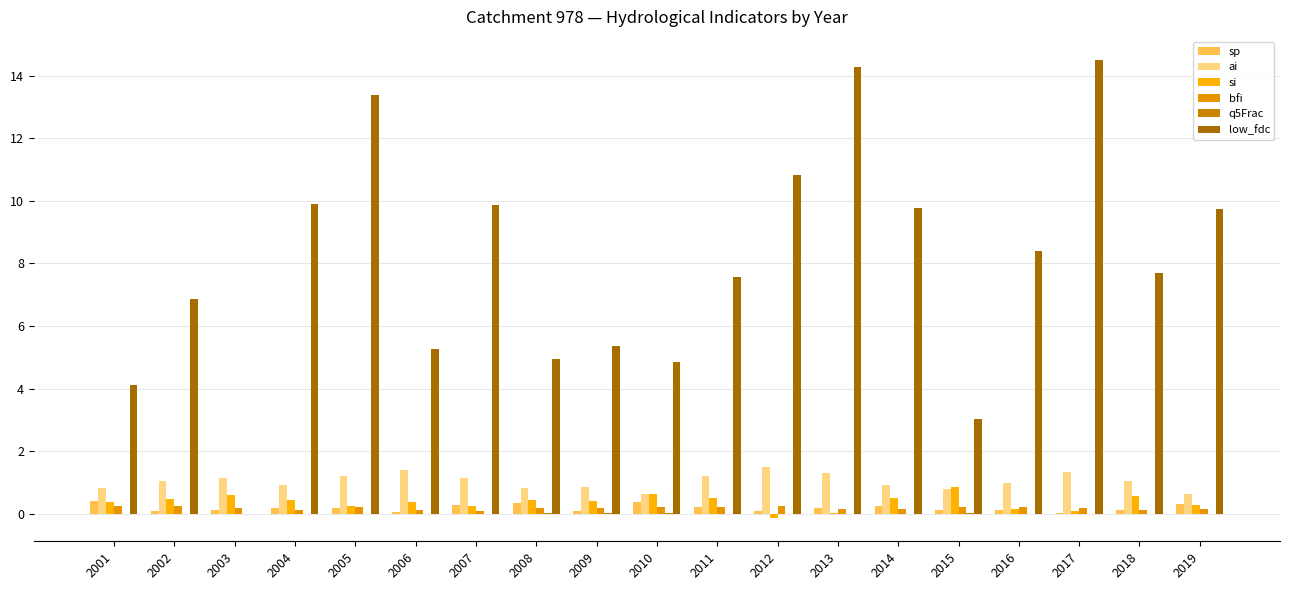

Which series has the largest range (max minus min)?

low_fdc